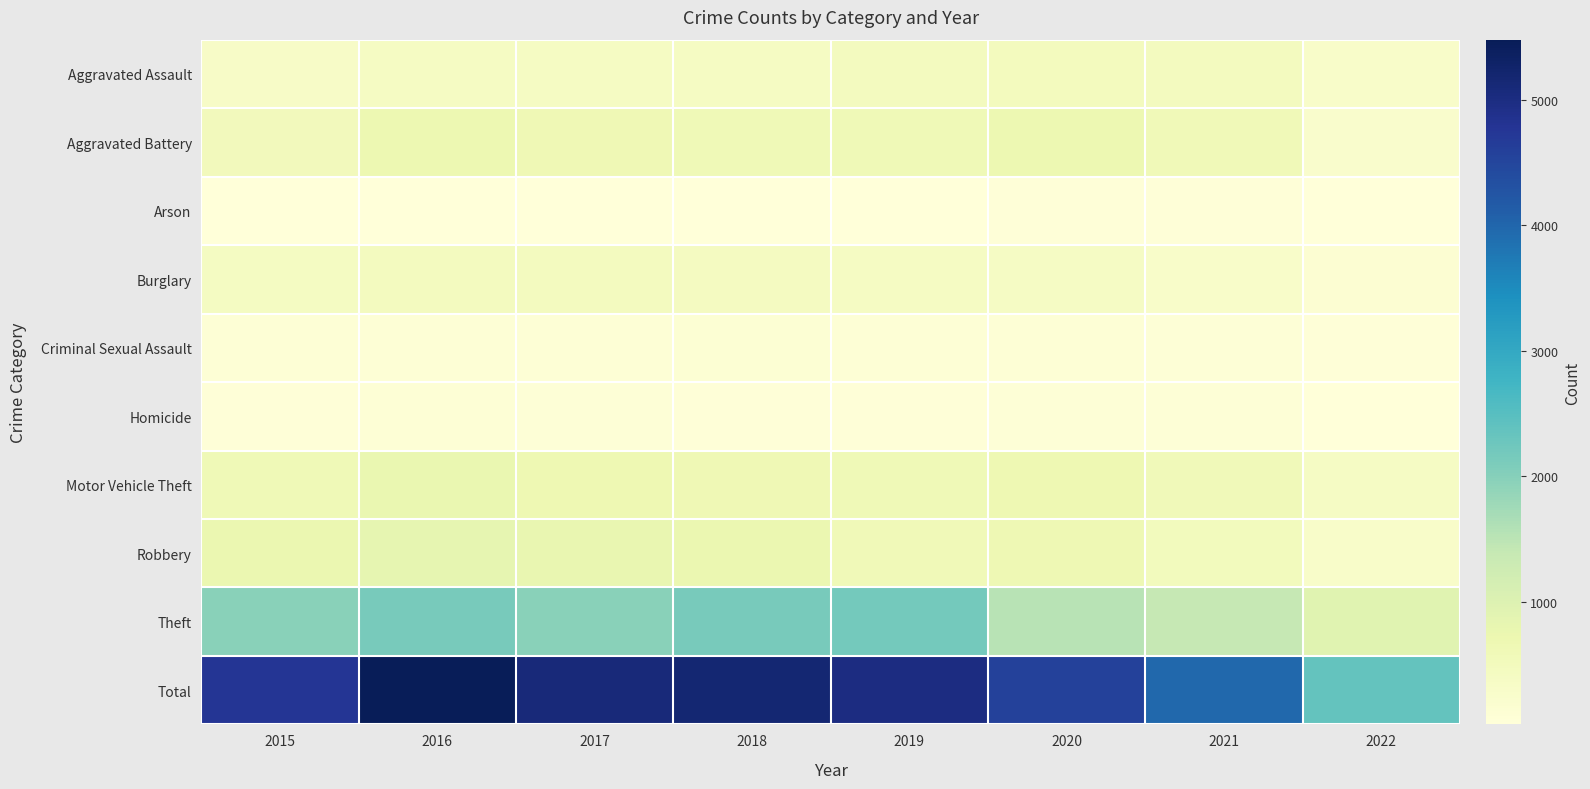

Rank the series at 2022 from highest to lowest value.

Total, Theft, Motor Vehicle Theft, Aggravated Assault, Robbery, Aggravated Battery, Burglary, Criminal Sexual Assault, Homicide, Arson